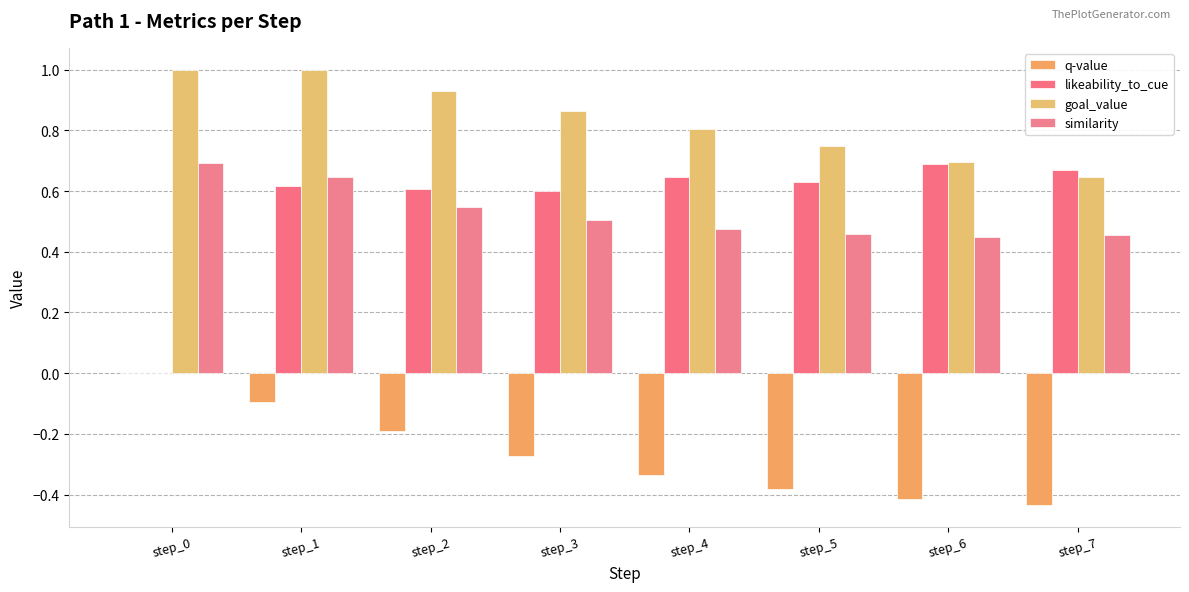

At which label is goal_value closest to 0?

step_7